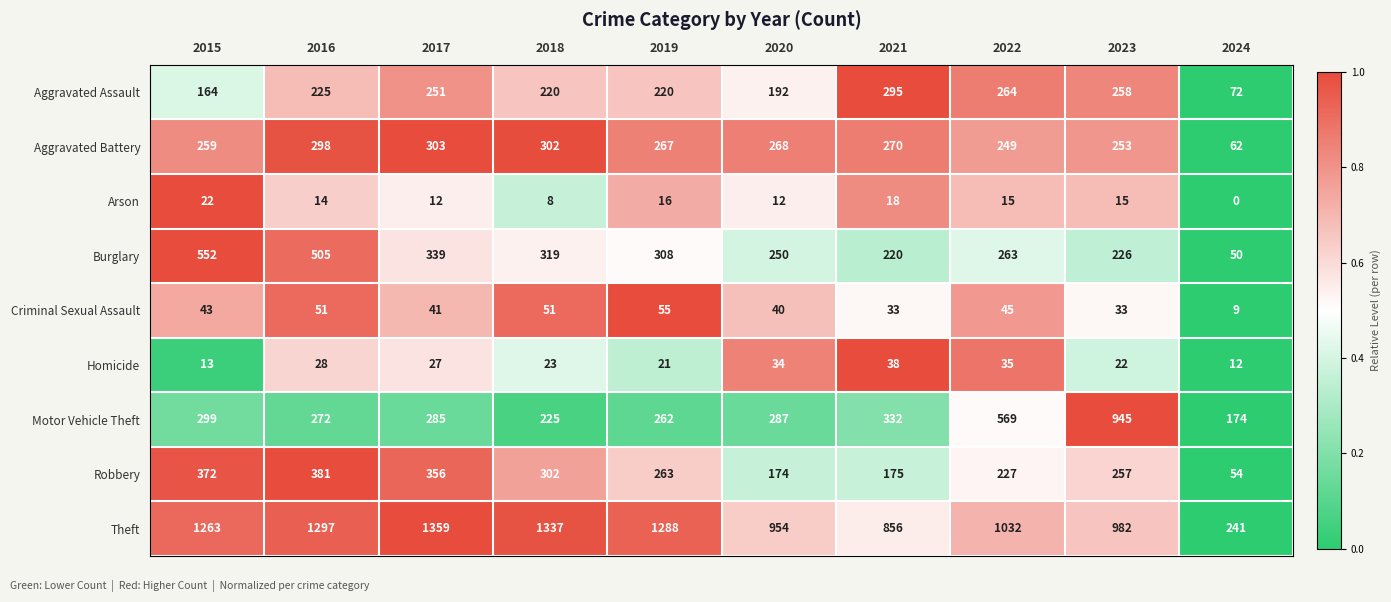

Which series changed the most between 2017 and 2021?

Theft